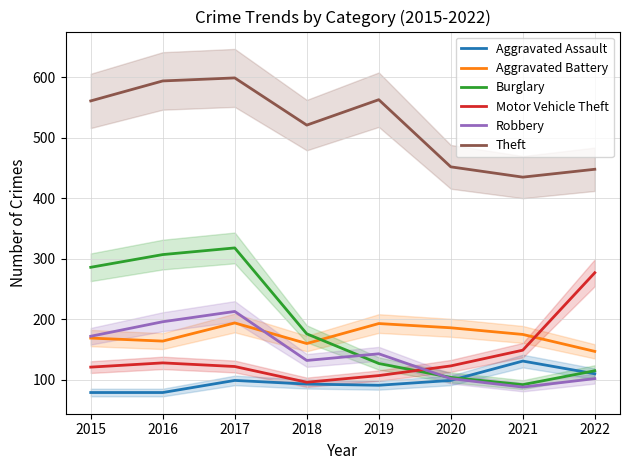

Is the value of Aggravated Assault at 2015 greater than the value of Robbery at 2022?

No